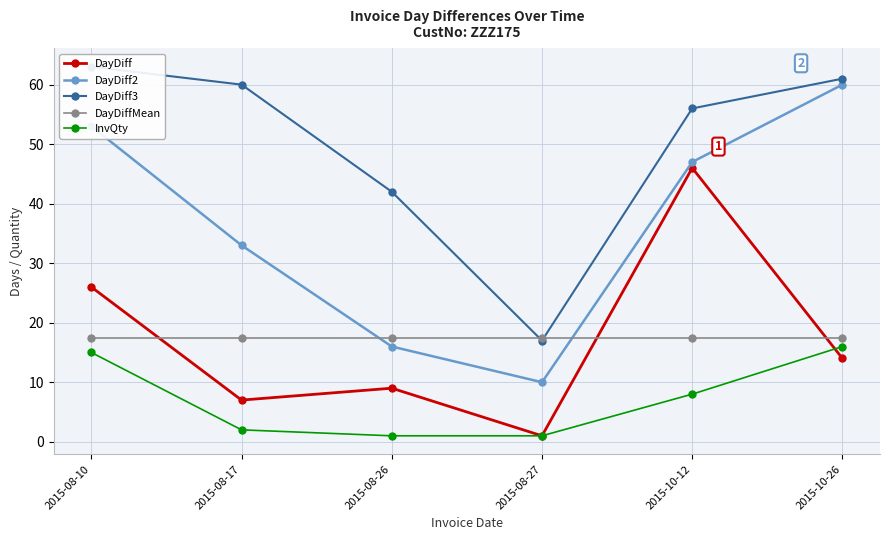

At which category is the sum across all series the highest?

2015-08-10